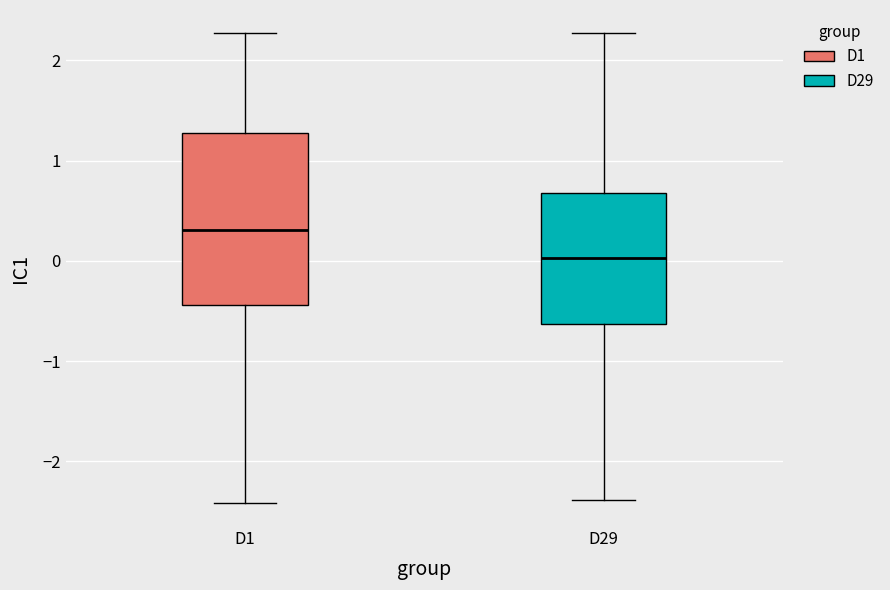

Comparing the boxes themselves (not the whiskers), which one is the tallest?

D1